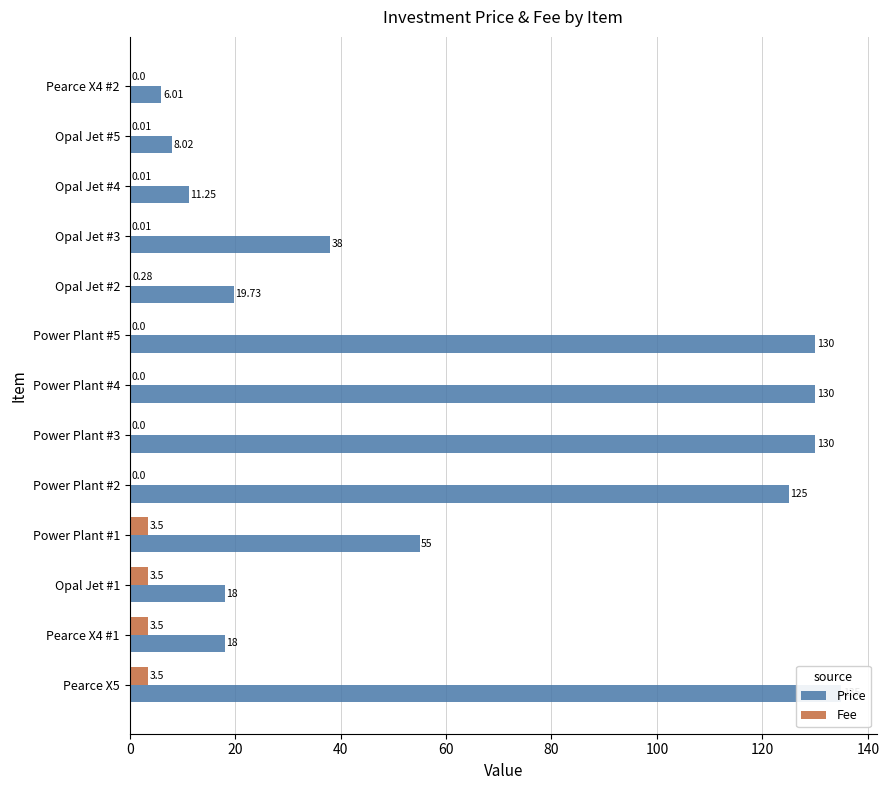

Are the bars grouped side by side (vs. stacked)?

Yes